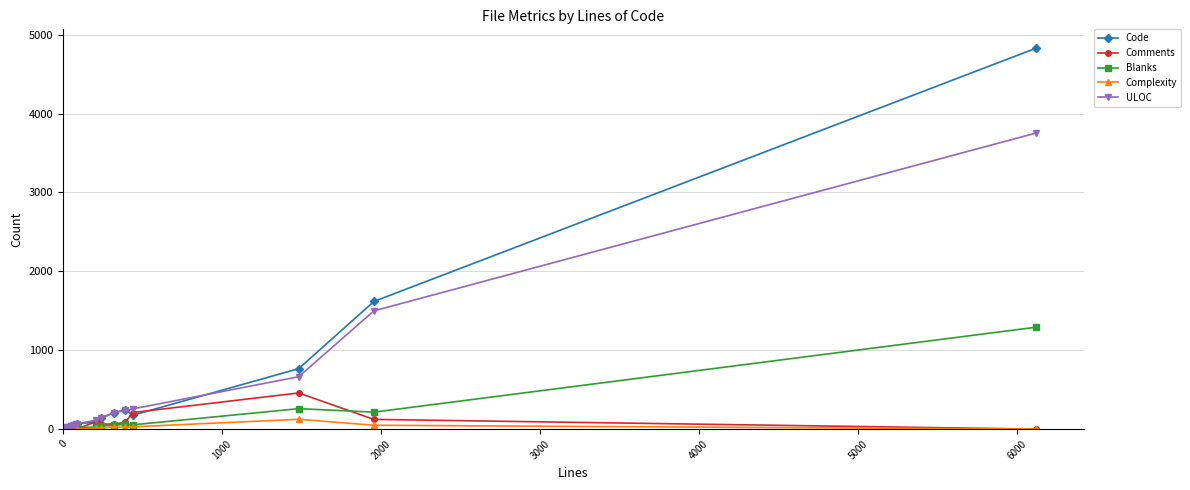

True or false: Code has more than 1 points higher than both neighbors.

True